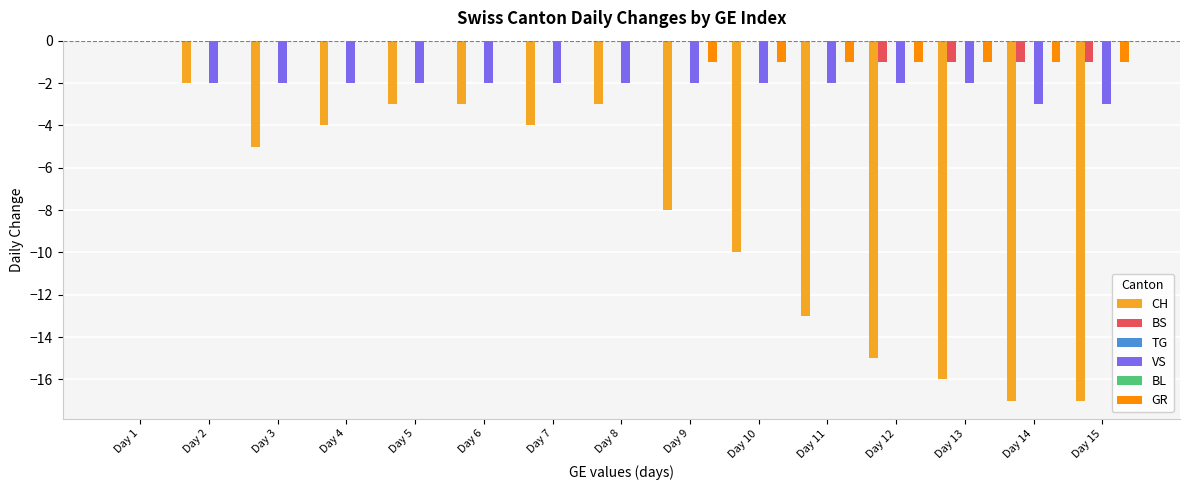

What is the sum of the CH values at Day 8 and Day 9?

-11